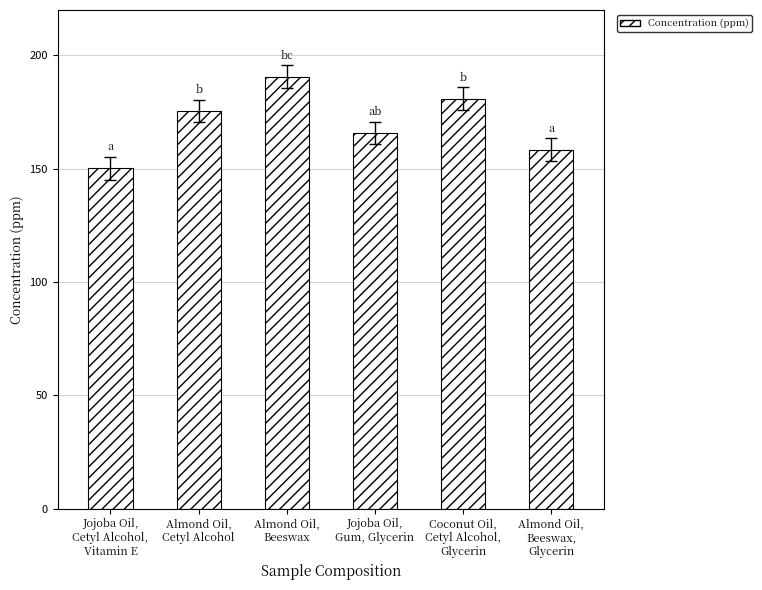

The chart shows a value of 35.9 at Jojoba Oil,
Cetyl Alcohol,
Vitamin E. True or false?

False